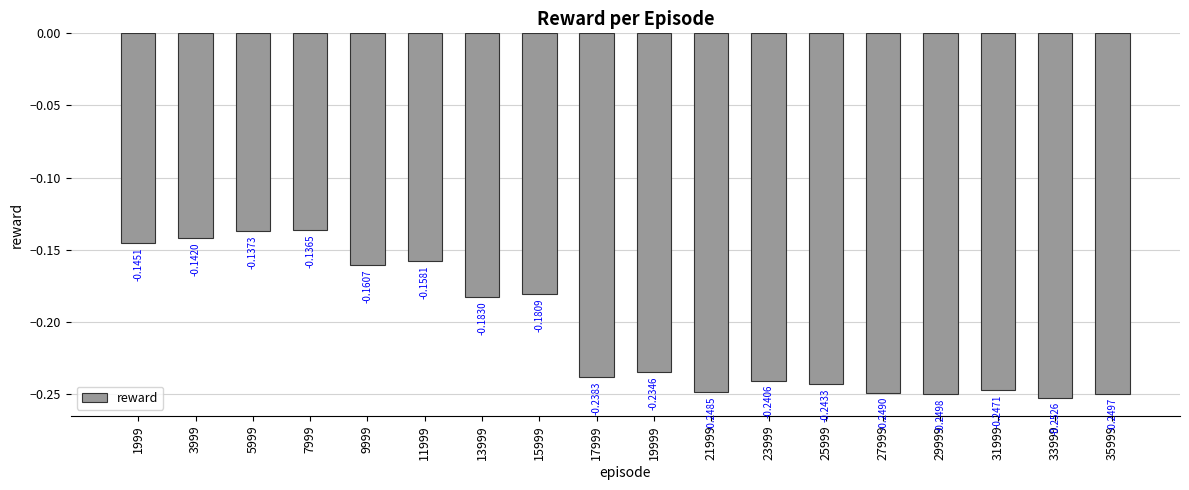

List the labels in order of value, largest first.

7999, 5999, 3999, 1999, 11999, 9999, 15999, 13999, 19999, 17999, 23999, 25999, 31999, 21999, 27999, 35999, 29999, 33999